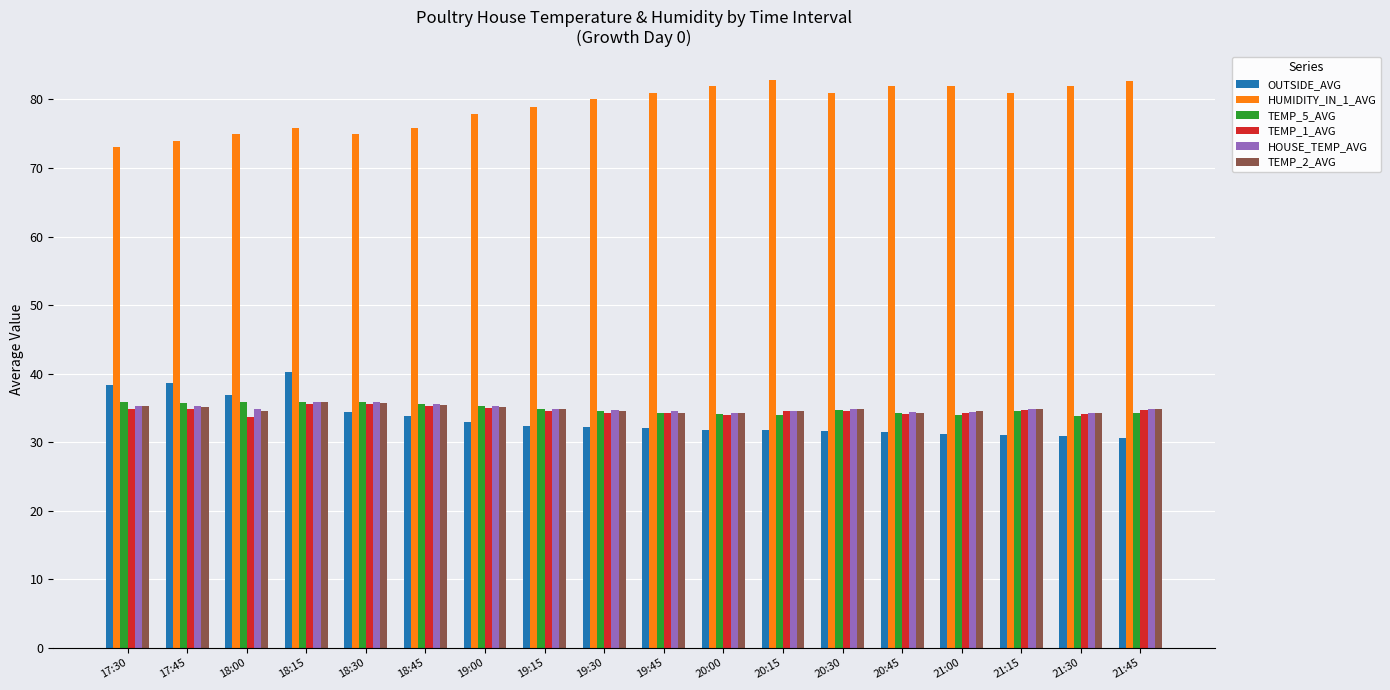

The TEMP_2_AVG series shows 34.6 at 18:00. True or false?

True